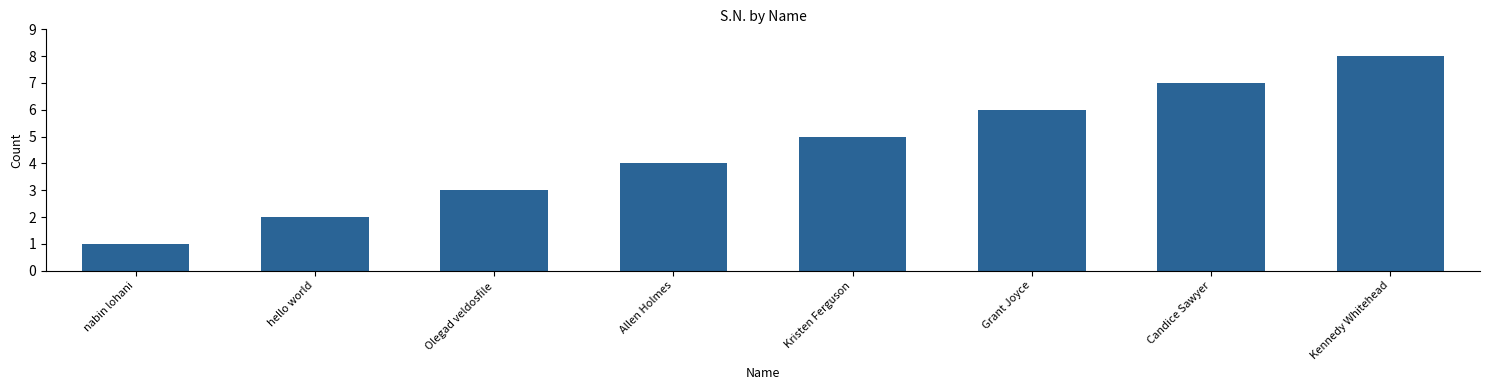

What is the greatest value displayed?

8